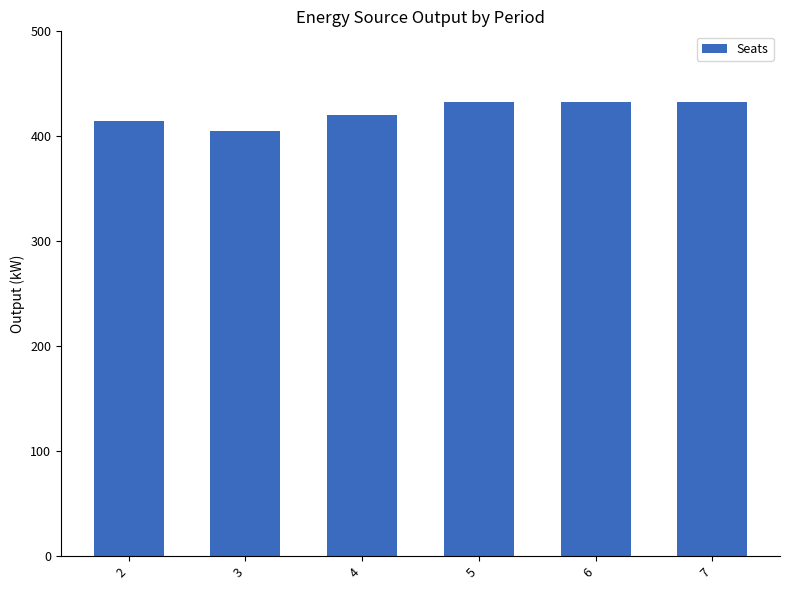

Is it true that the value at 2 is 415?

True